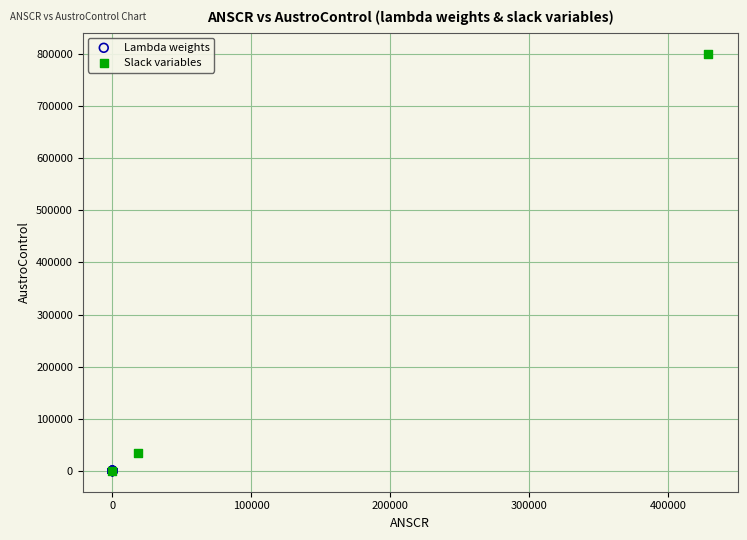

Which series reaches the maximum Y coordinate?

Slack variables